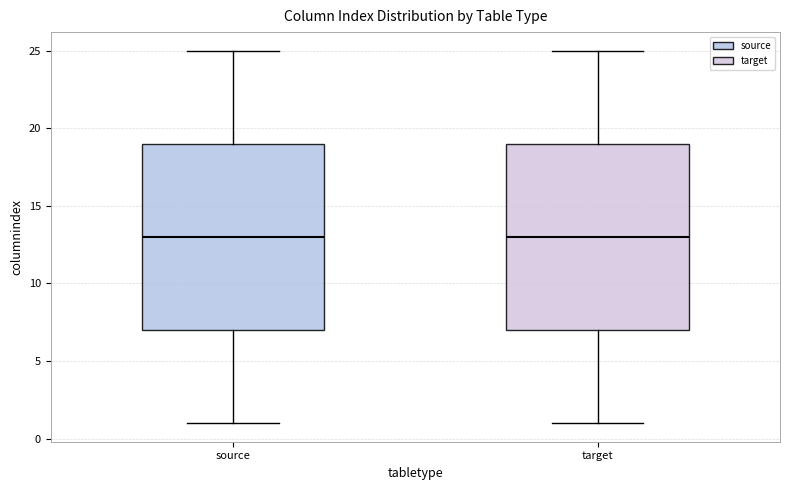

Reading left to right, transcribe this box plot: for each box, give where its median line is, the range the box spans, and where its two whiskers end, as read against the y-axis. The values are not printed on the chart, so give them approximately, as read against the axis.

source: median 13, box 7 to 19, whiskers 1 to 25
target: median 13, box 7 to 19, whiskers 1 to 25